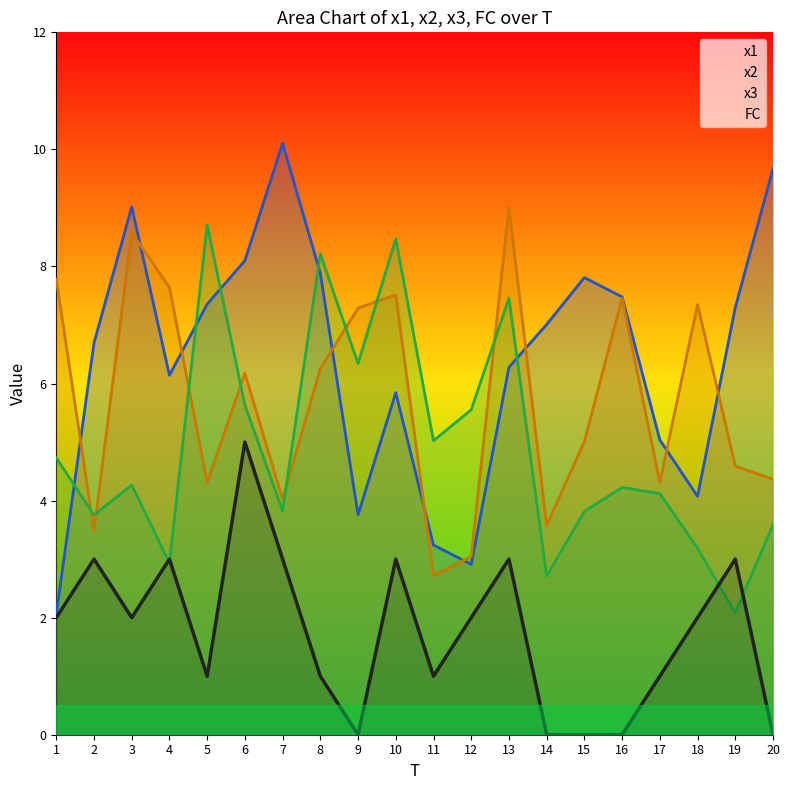

What is the spread (max minus min) of values at 11?

4.0